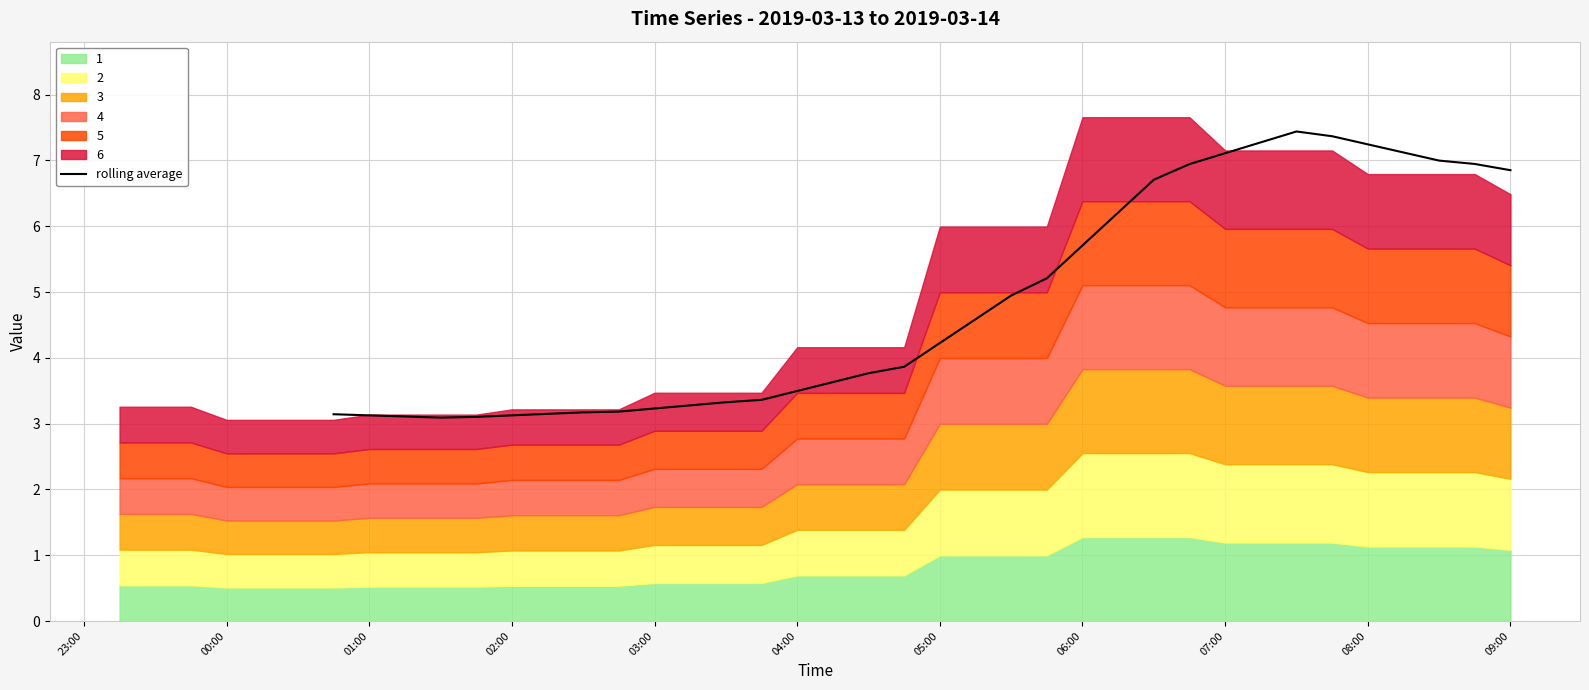

What is the maximum value for rolling average?

7.4